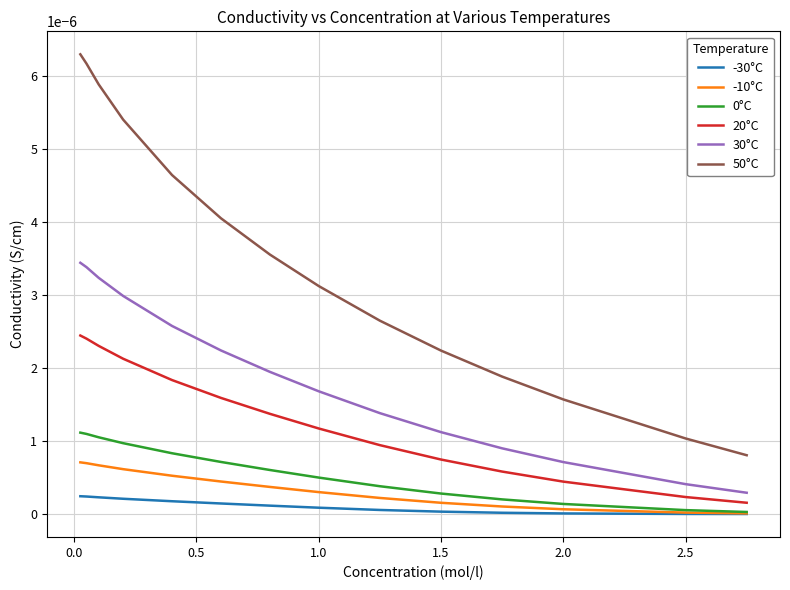

How many lines are shown in the chart?

6